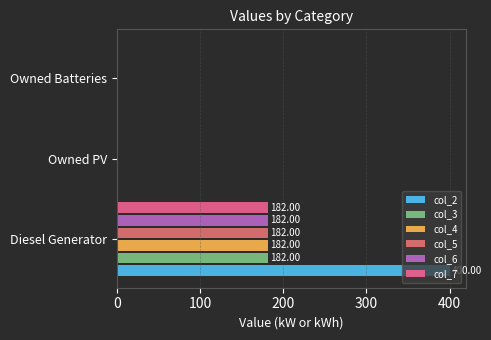

Rank the series by their maximum value, from lowest to highest.

col_3, col_4, col_5, col_6, col_7, col_2